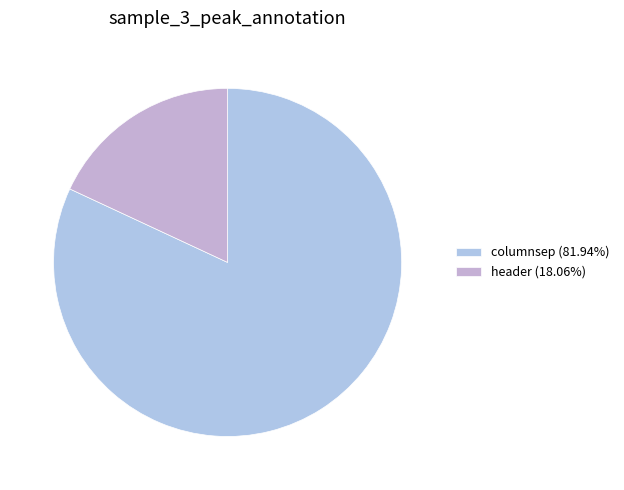

Count the number of slices in the pie.

2